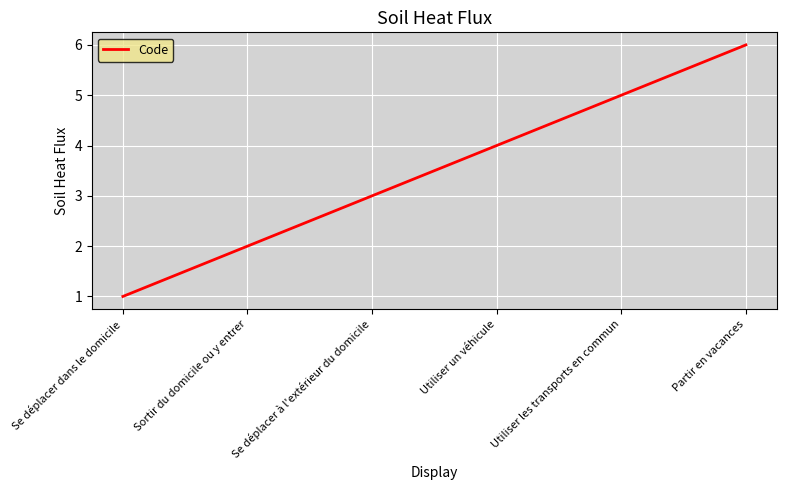

Between Sortir du domicile ou y entrer and Utiliser les transports en commun, which is larger?

Utiliser les transports en commun